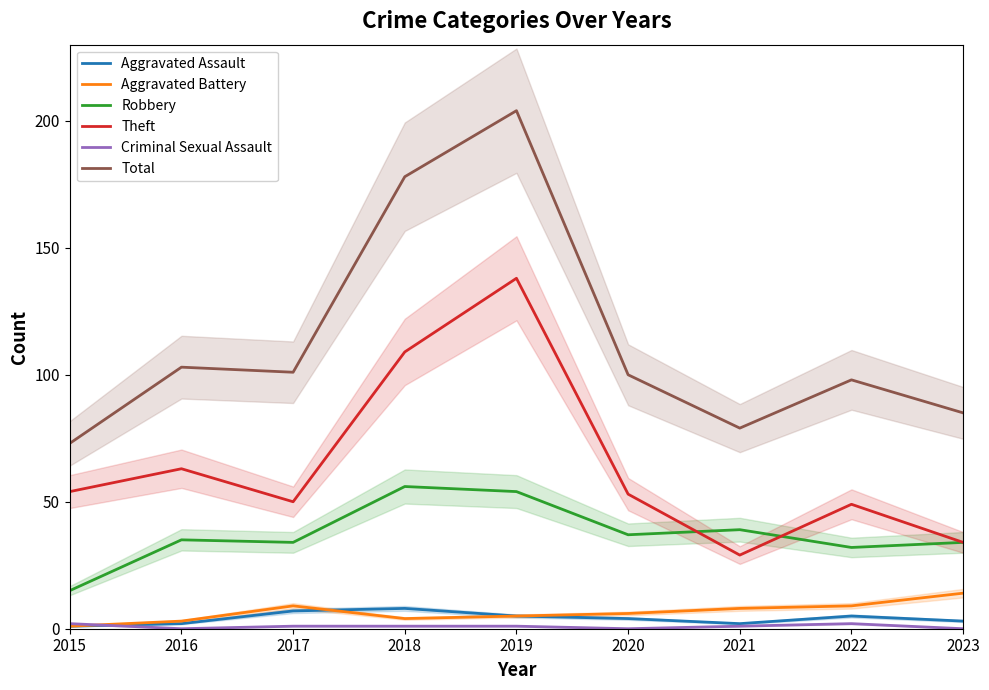

At which category is the sum across all series the highest?

2019